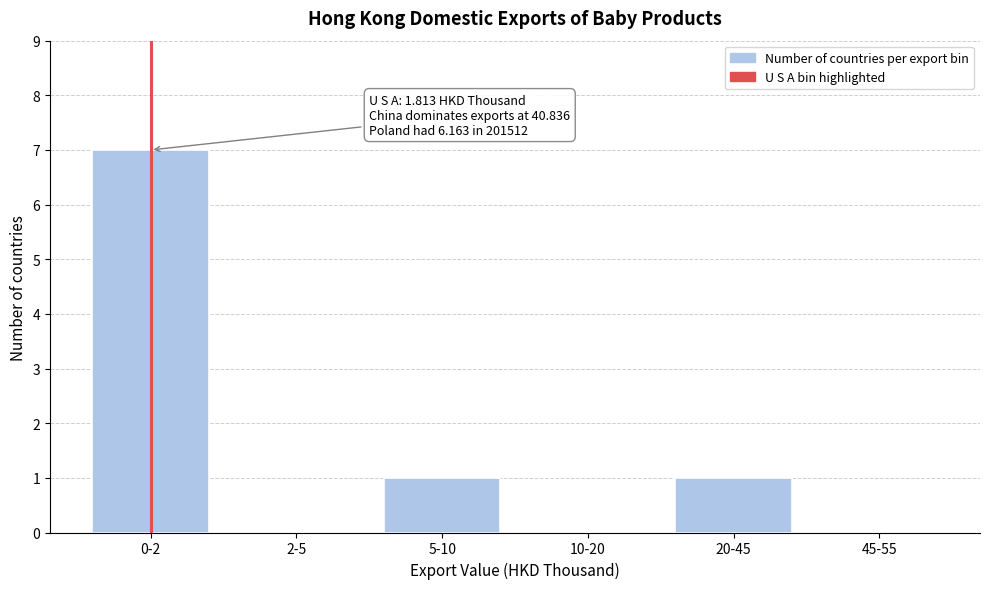

Reading right to left, what are all the values shown in this chart?

45-55=0	20-45=1	10-20=0	5-10=1	2-5=0	0-2=7